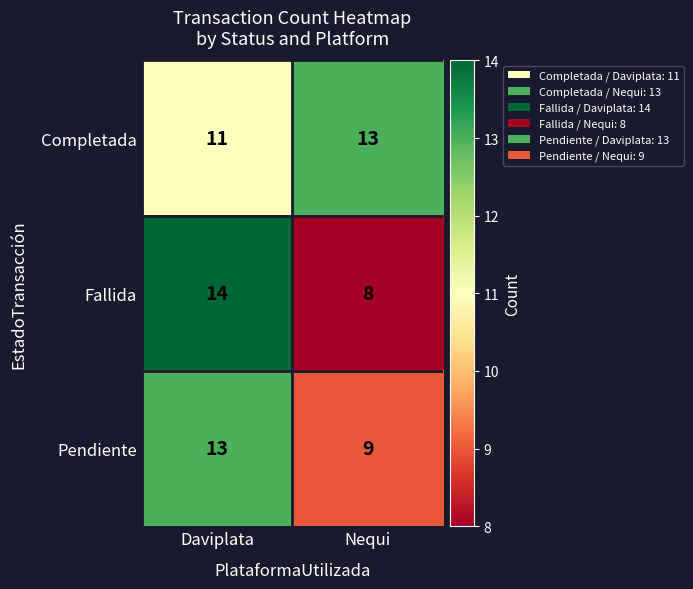

Reading left to right, extract all data points from this chart.

Completada: Daviplata=11	Nequi=13
Fallida: Daviplata=14	Nequi=8
Pendiente: Daviplata=13	Nequi=9